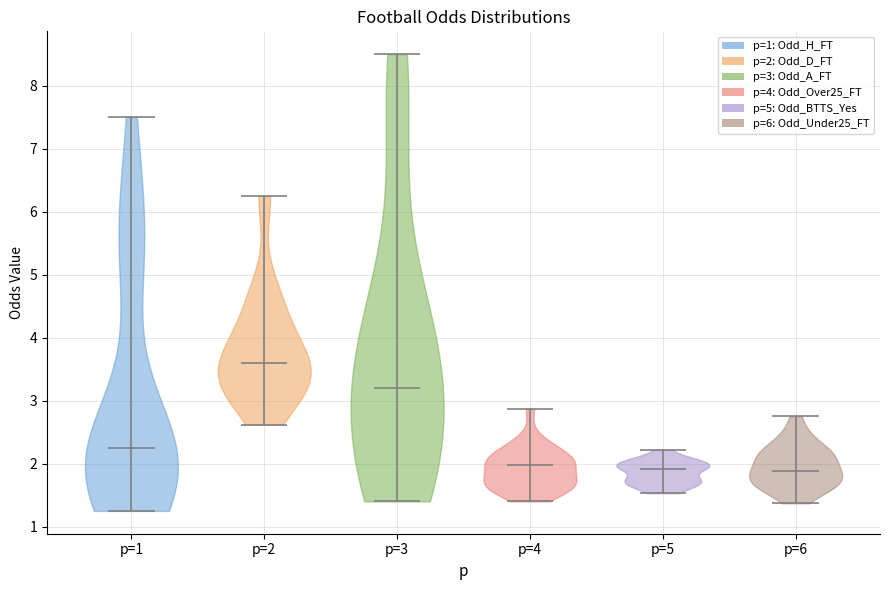

What is the highest point the violin for p=4 reaches on the y-axis? The values are not printed on the chart, so give them approximately, as read against the axis.

2.9